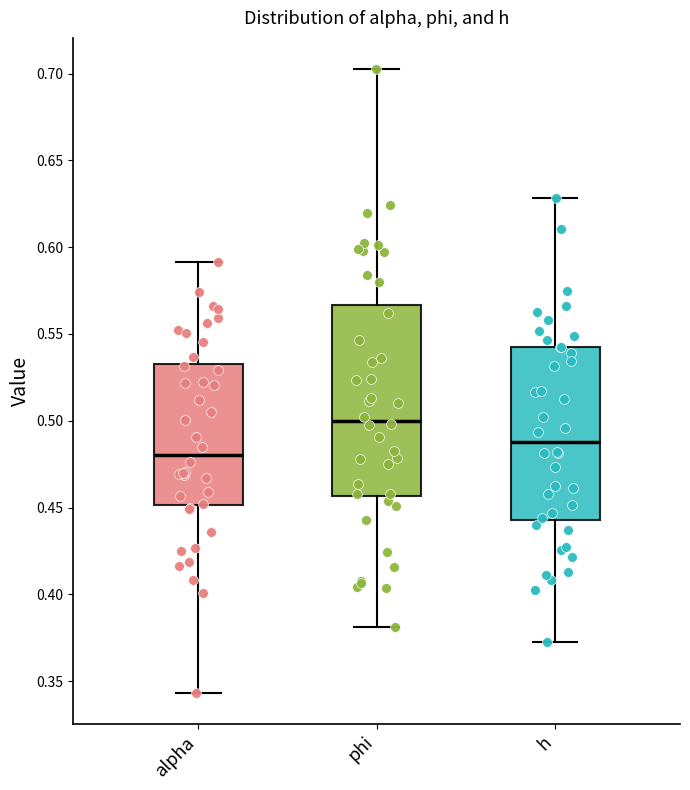

Which box has the lowest median line?

alpha